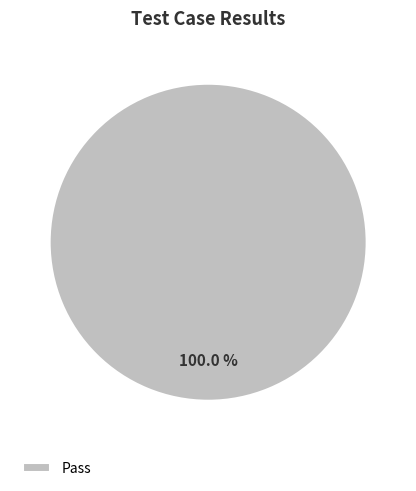

Rank the categories by value from lowest to highest.

Pass